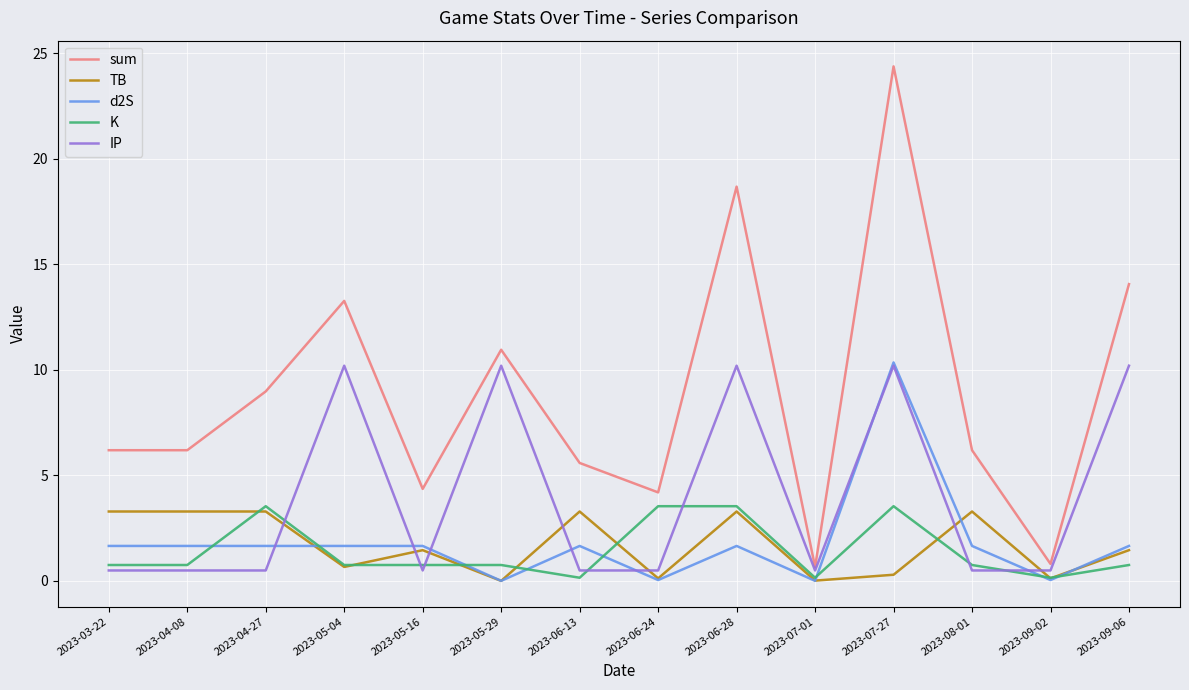

What is the maximum value for IP?

10.2